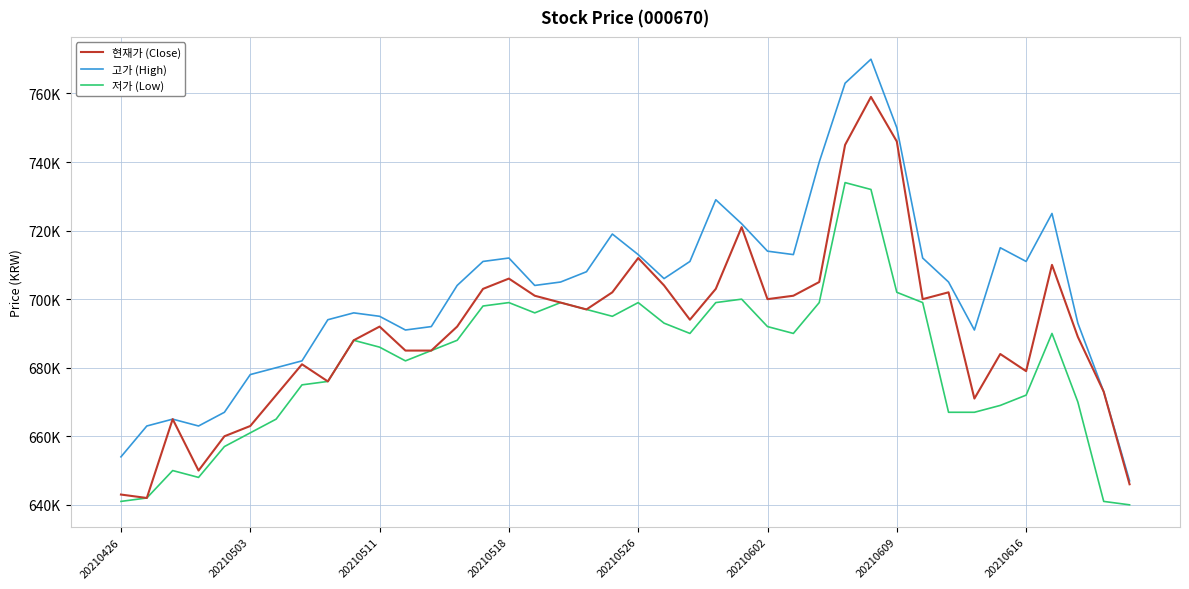

Does the chart have visible grid lines?

Yes